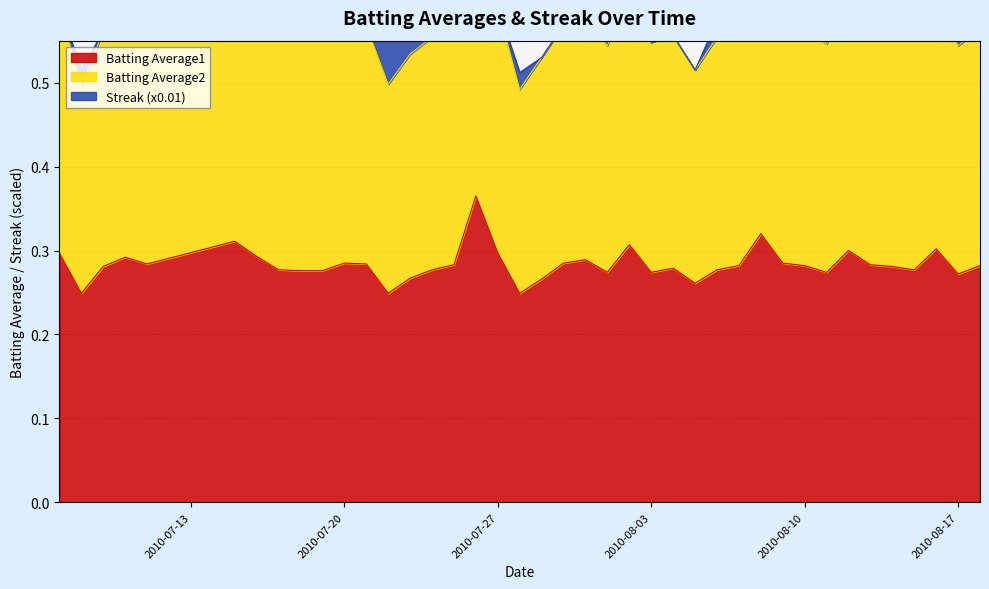

Which series has the largest total across all categories?

Batting Average2